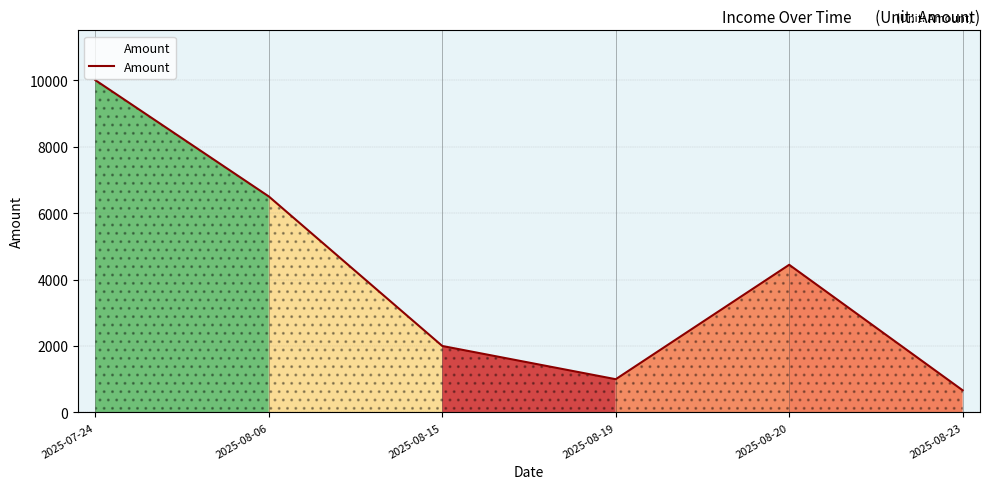

Which label corresponds to the largest value in the chart?

2025-07-24